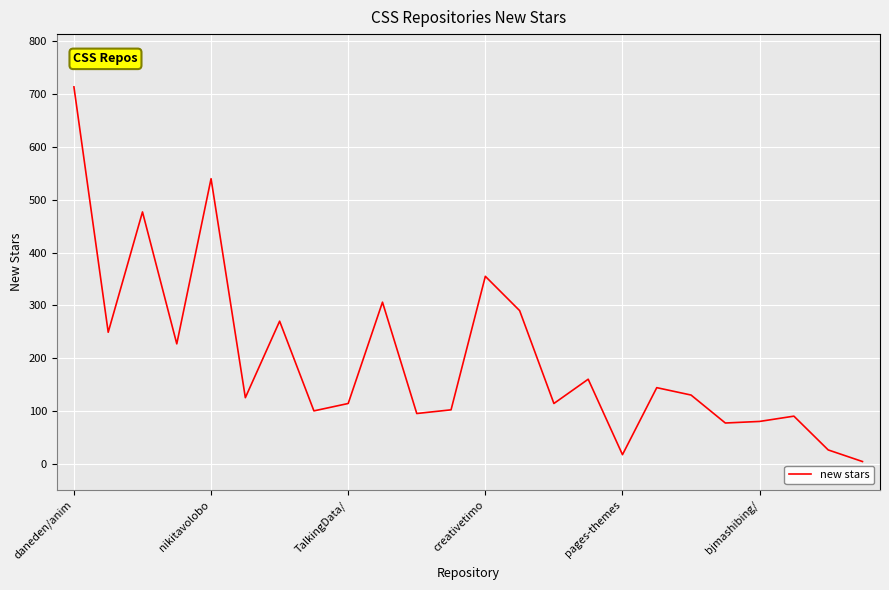

What is the maximum value shown in the chart?

714